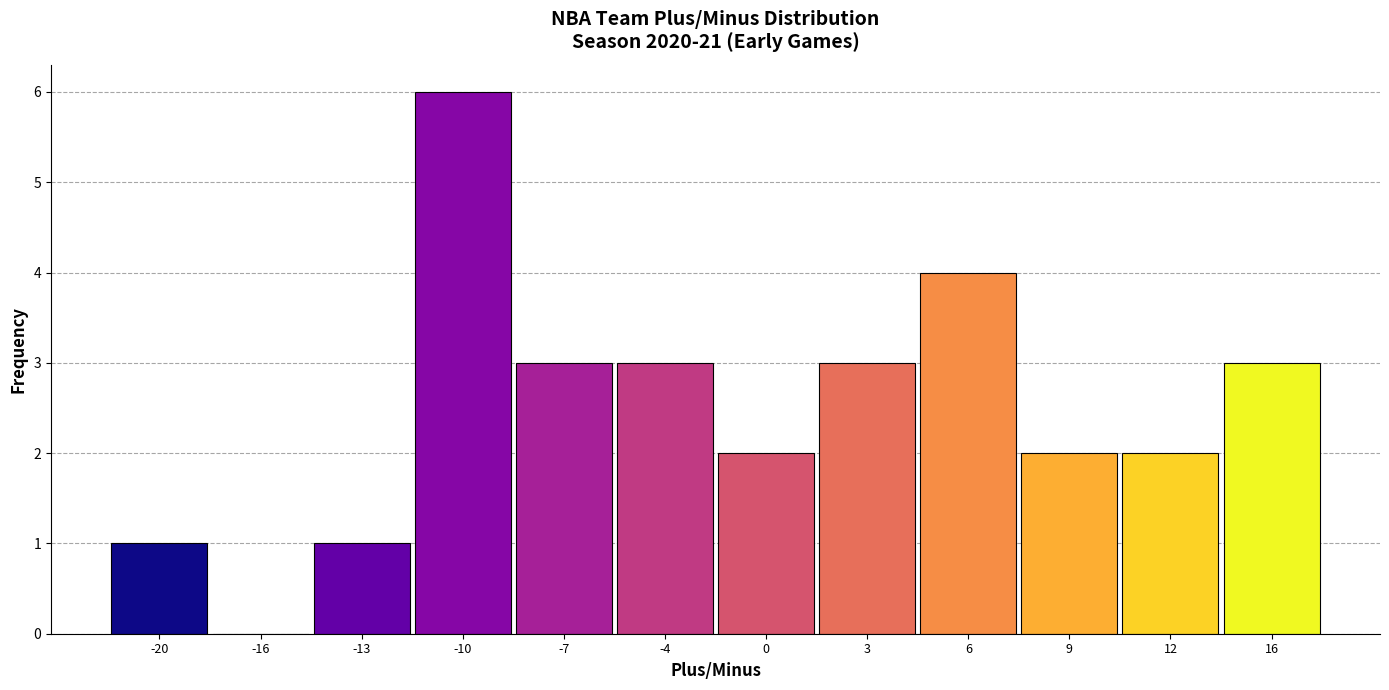

Reading right to left, what are all the values shown in this chart?

16=3	12=2	9=2	6=4	3=3	0=2	-4=3	-7=3	-10=6	-13=1	-16=0	-20=1